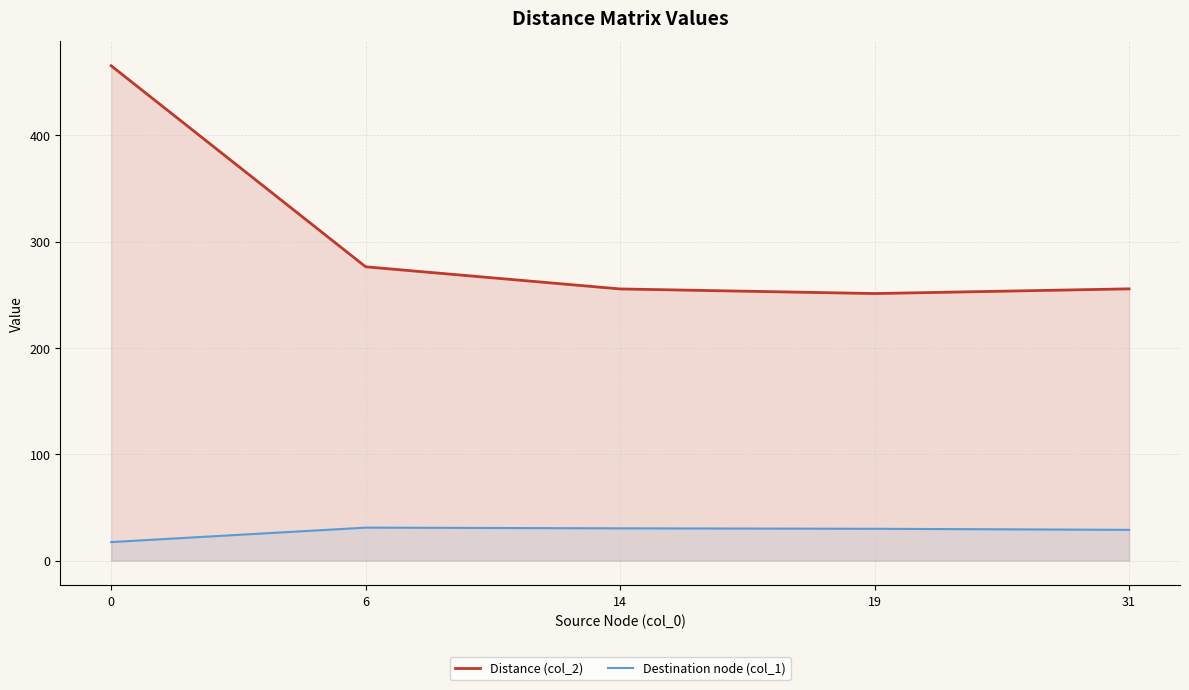

Rank the series at 0 from highest to lowest value.

Distance (col_2), Destination node (col_1)